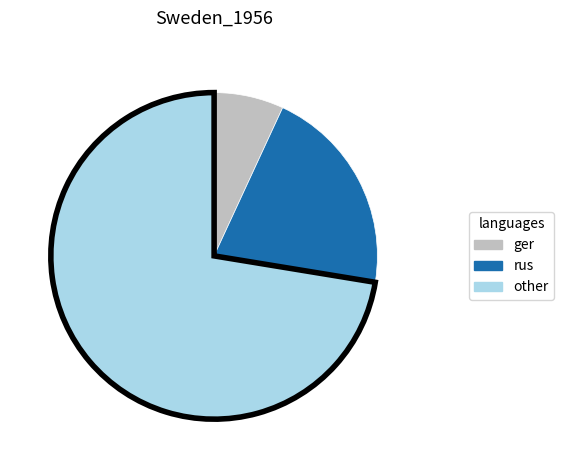

Does any single category account for the majority?

Yes